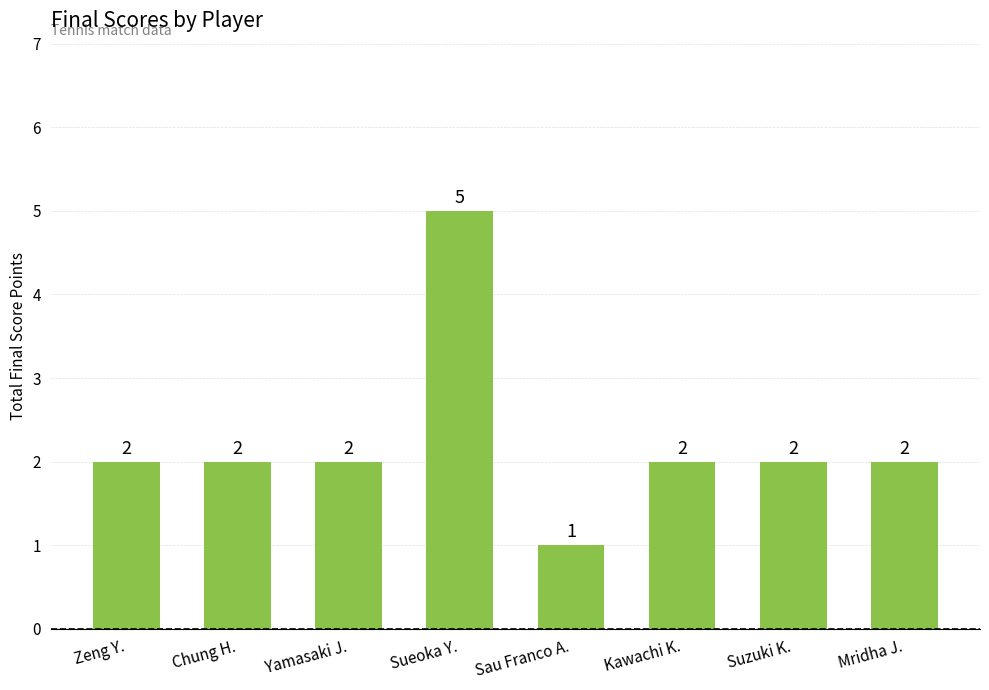

Count the number of categories in the chart.

8